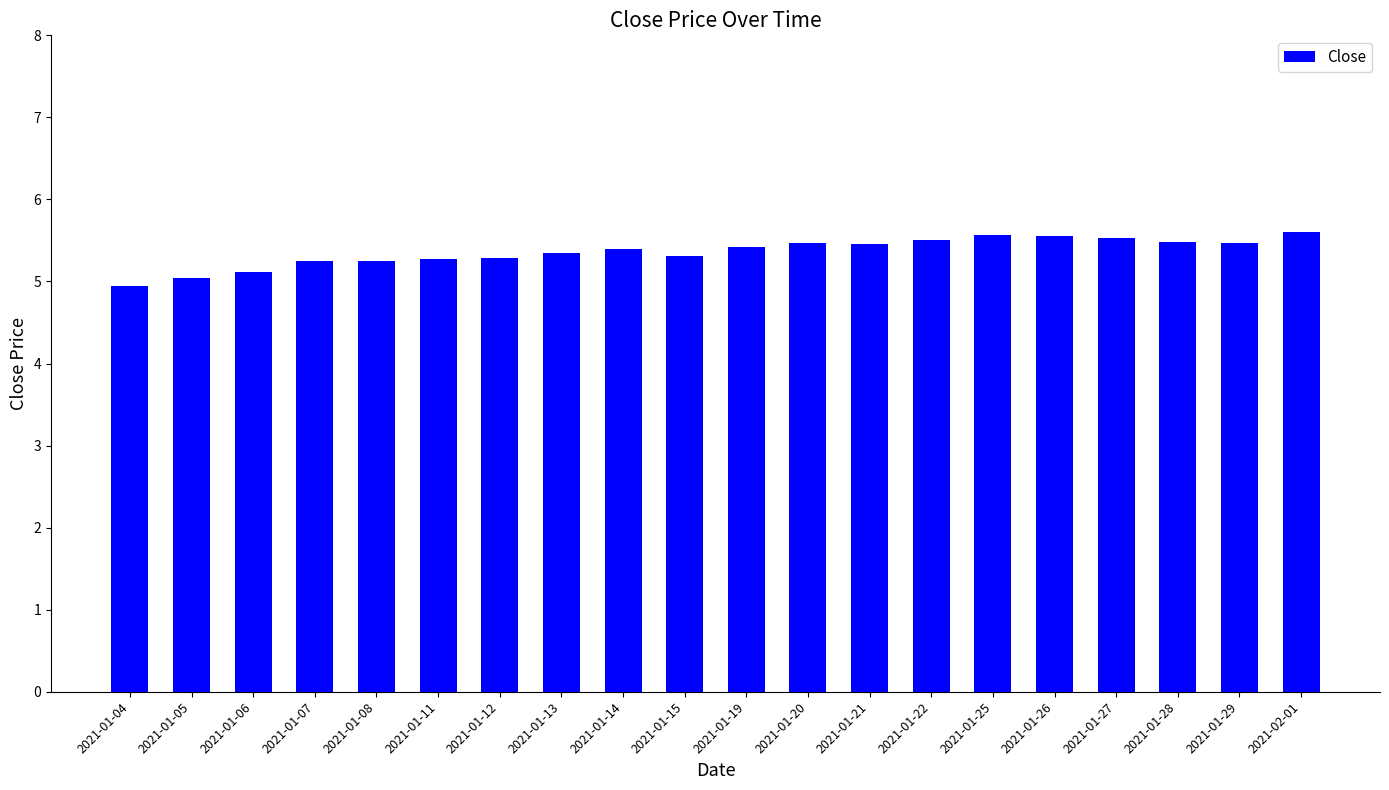

What is the value of the 1st bar from the left?

4.9